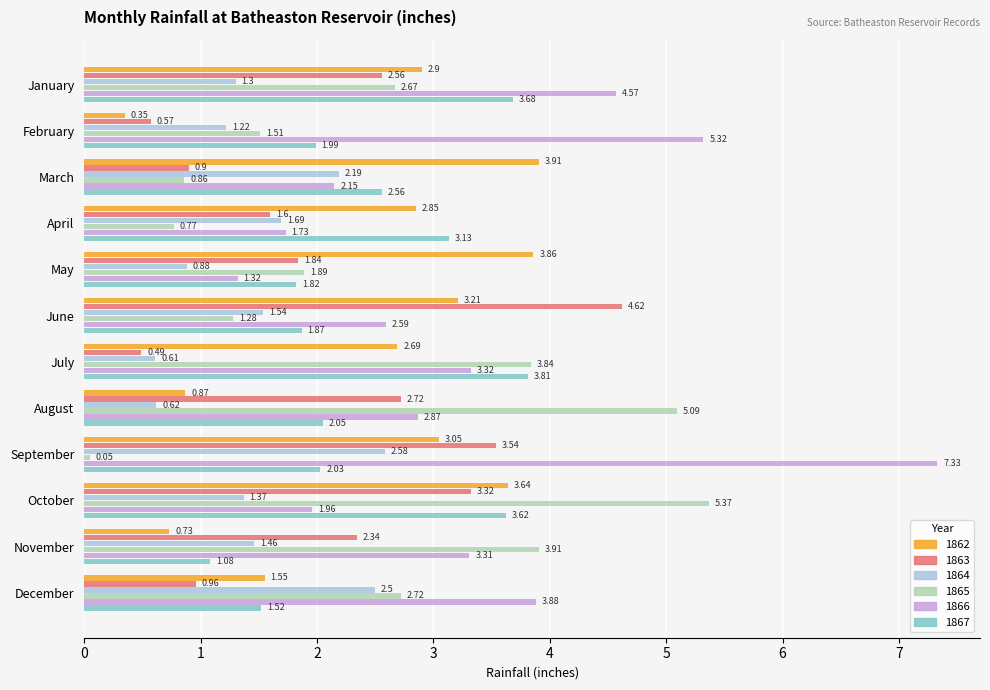

What is the total value across all series at October?

19.3